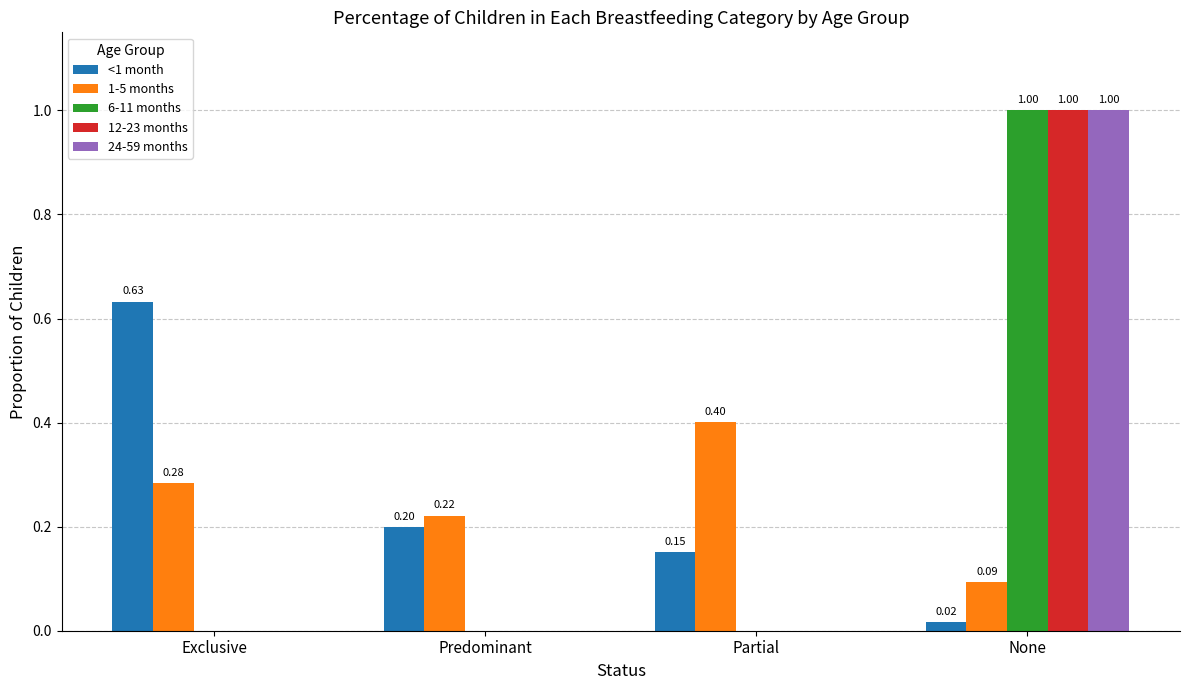

Which category has the highest value across all series?

None